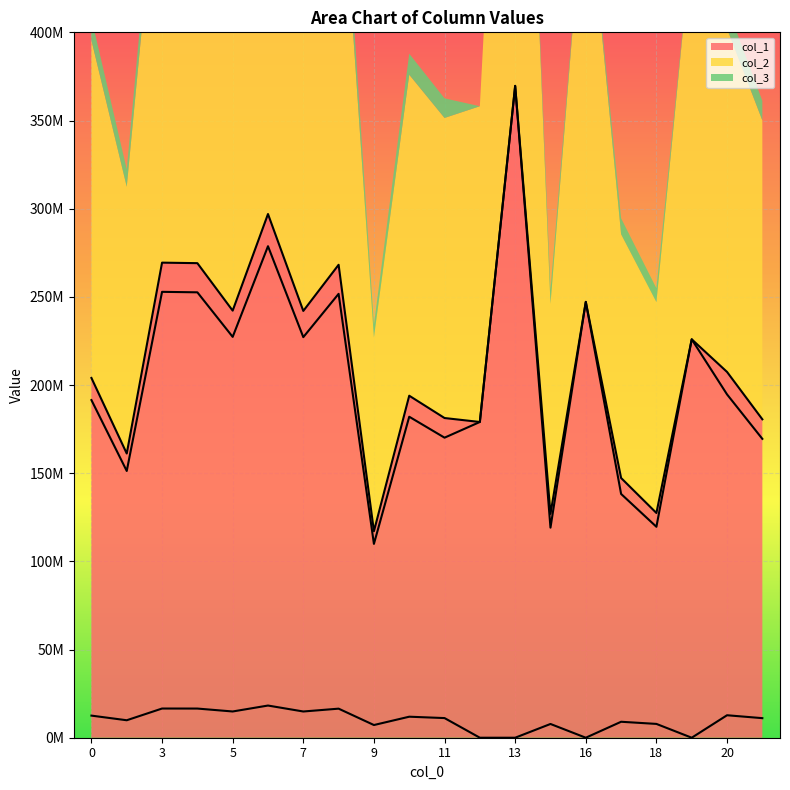

In col_2, how many points are lower than both neighbors (excluding endpoints)?

7